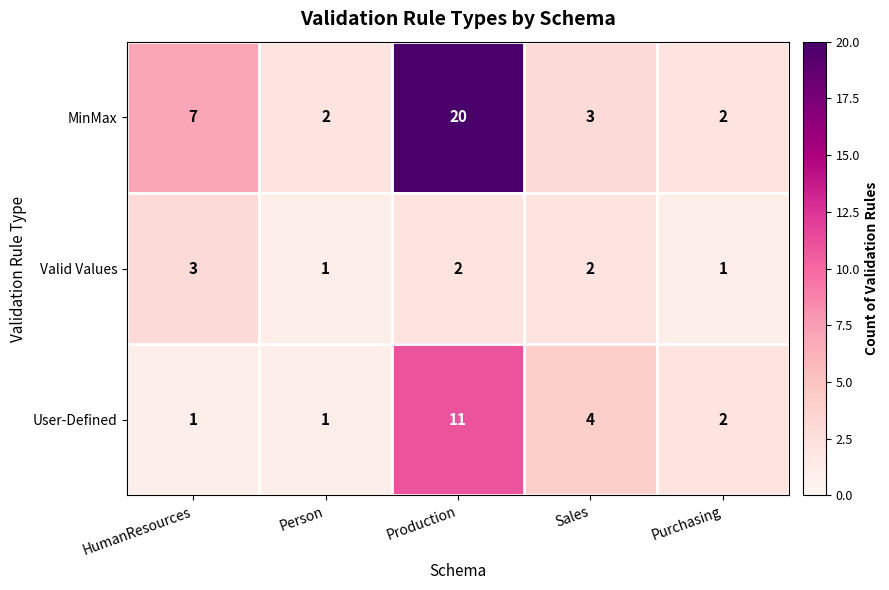

Which category has the highest value in the MinMax series?

Production